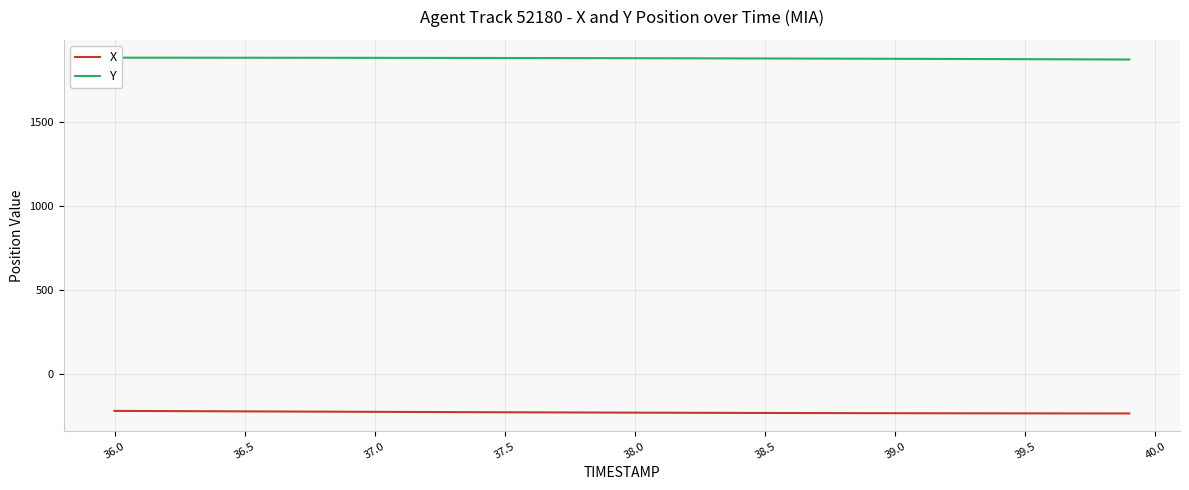

What is the sum of all X values?

-9256.3